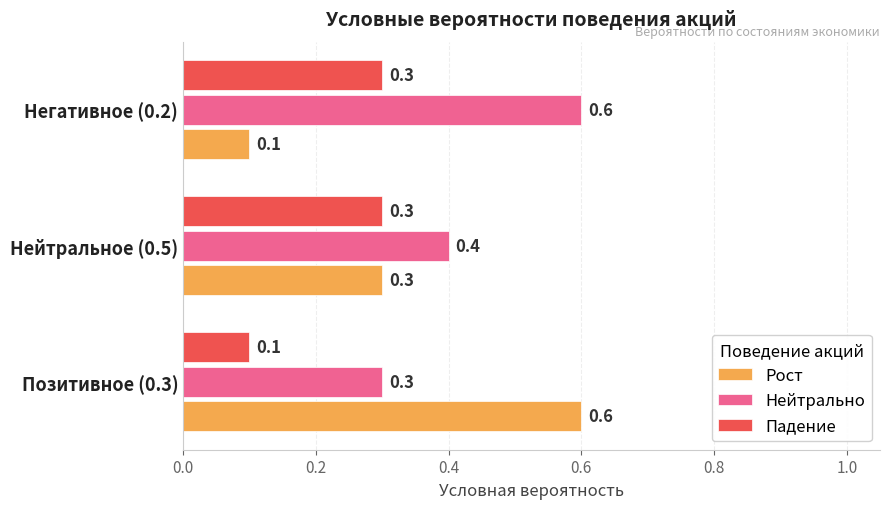

What is the average value of the Нейтрально series?

0.4